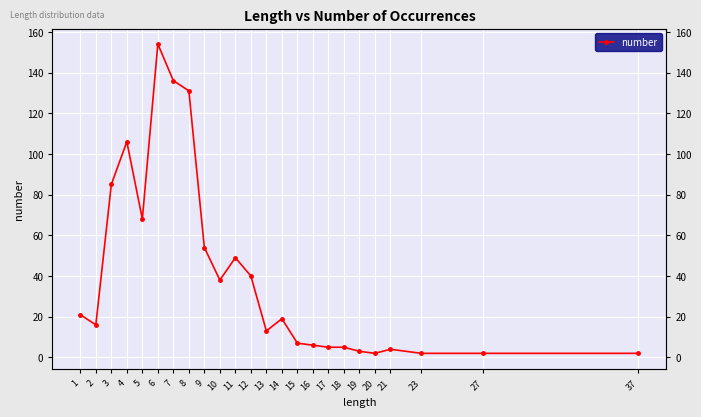

What is the minimum value shown in the chart?

2